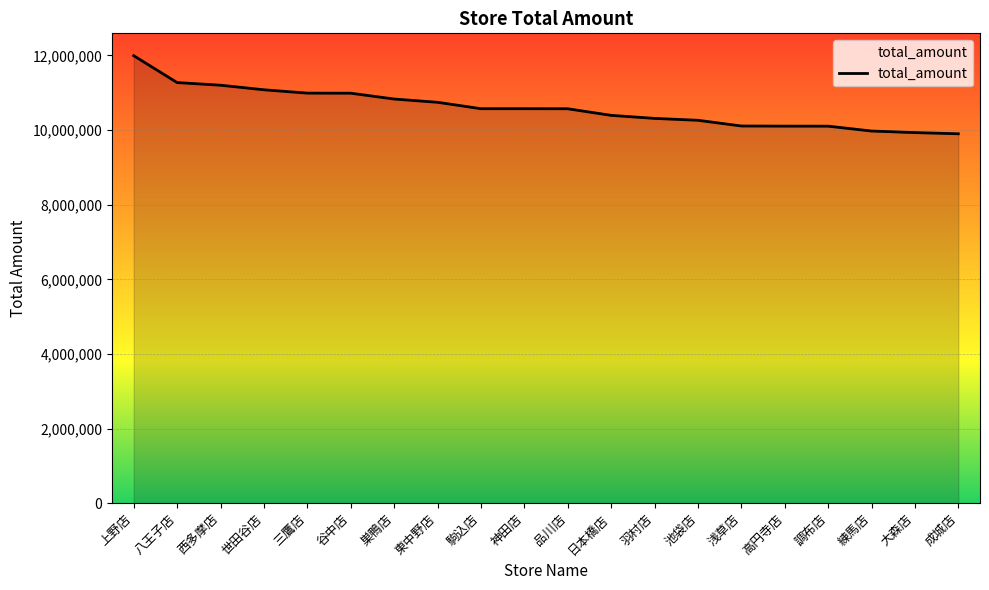

What is the average value?

10595356